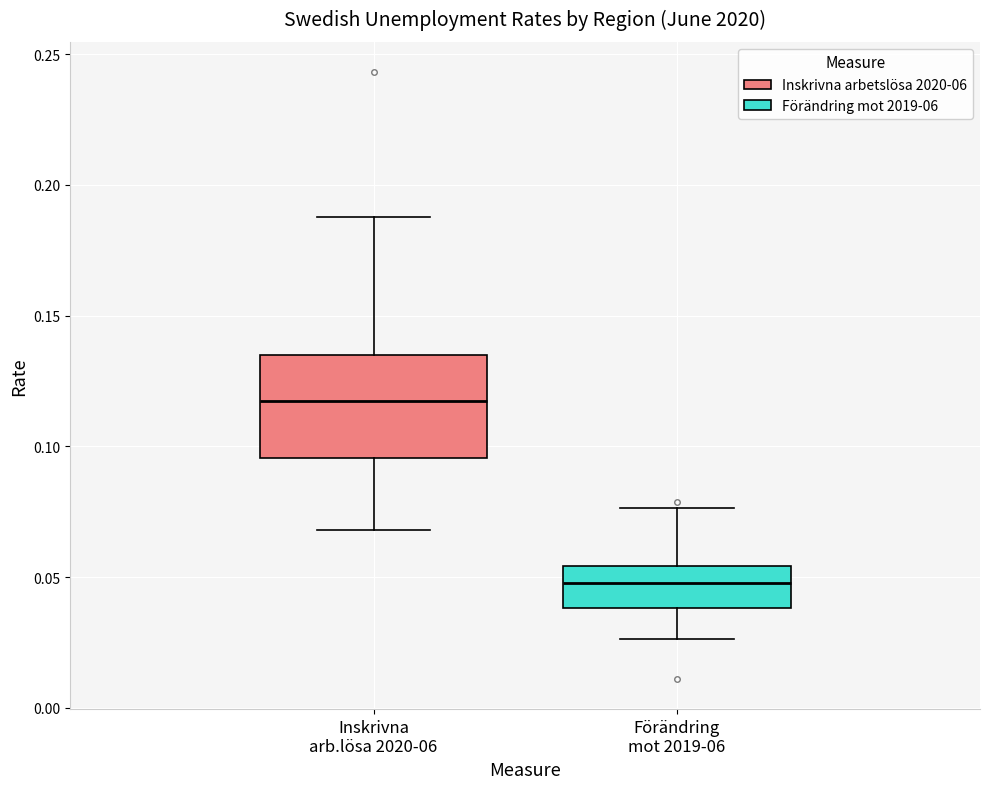

Reading left to right, transcribe this box plot: for each box, give where its median line is, the range the box spans, and where its two whiskers end, as read against the y-axis. The values are not printed on the chart, so give them approximately, as read against the axis.

Inskrivna arb.lösa 2020-06: median 0.115, box 0.095 to 0.135, whiskers 0.070 to 0.190
Förändring mot 2019-06: median 0.050, box 0.040 to 0.055, whiskers 0.025 to 0.075